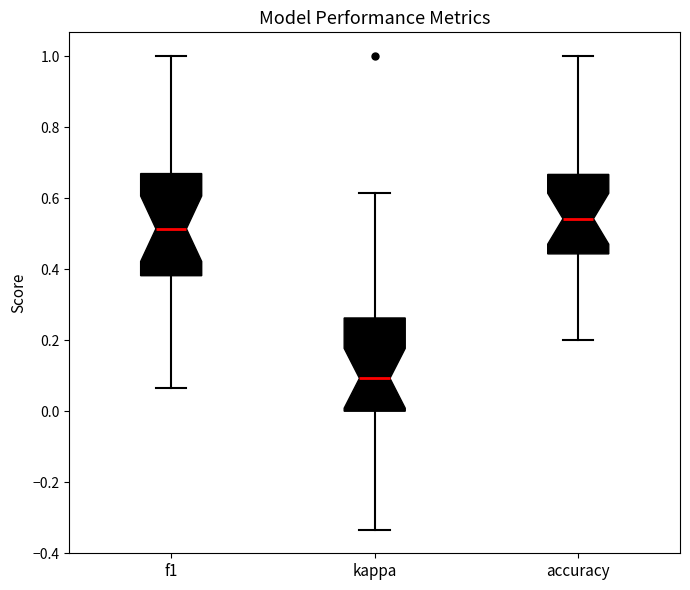

Reading left to right, read every box against the y-axis: the position of its median line, the range the box covers, and the ends of its whiskers. The values are not printed on the chart, so give them approximately, as read against the axis.

f1: median 0.52, box 0.38 to 0.66, whiskers 0.06 to 1.00
kappa: median 0.10, box 0.00 to 0.26, whiskers -0.34 to 0.62
accuracy: median 0.54, box 0.44 to 0.66, whiskers 0.20 to 1.00